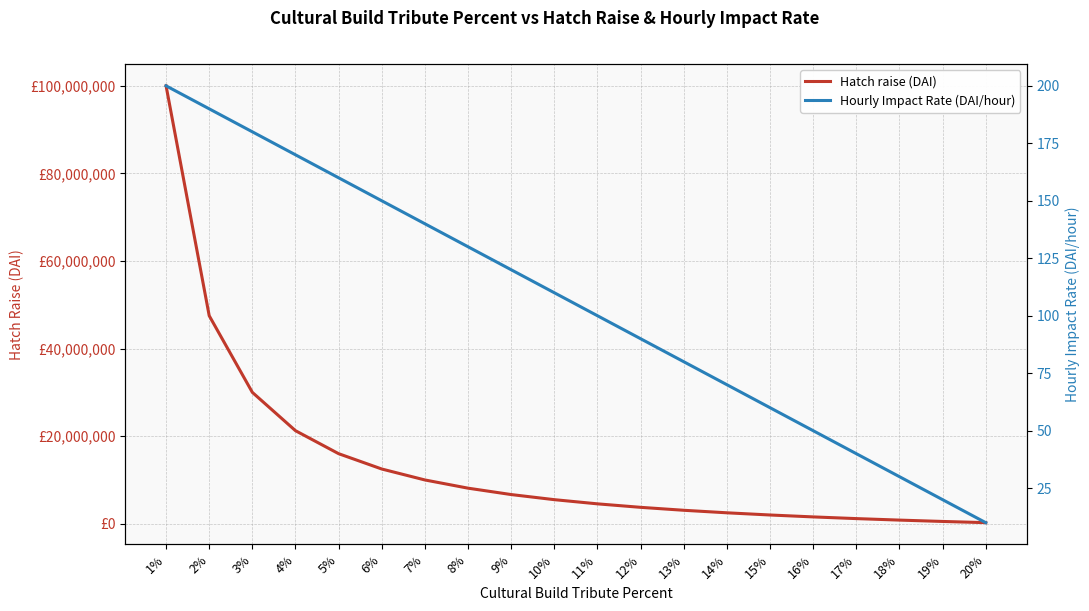

What is the smallest value displayed?

10